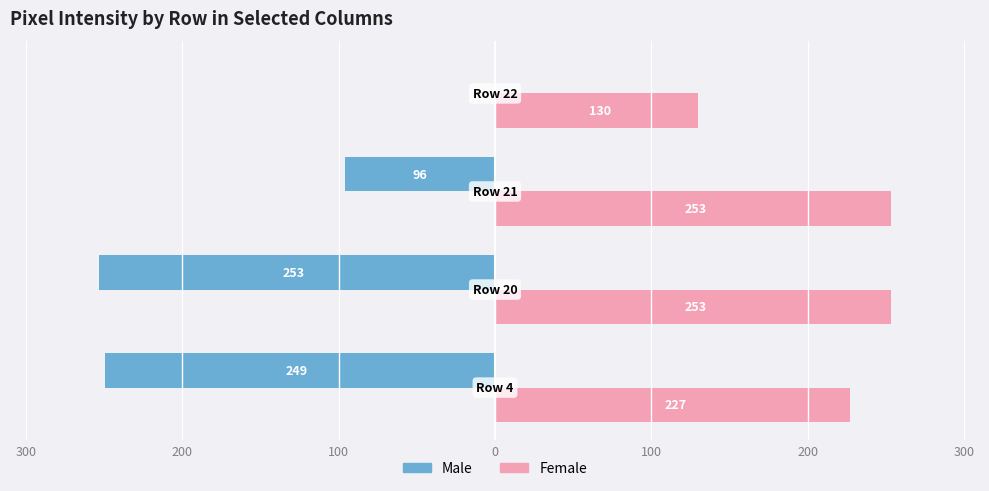

What are all the series names shown in the legend?

Male, Female